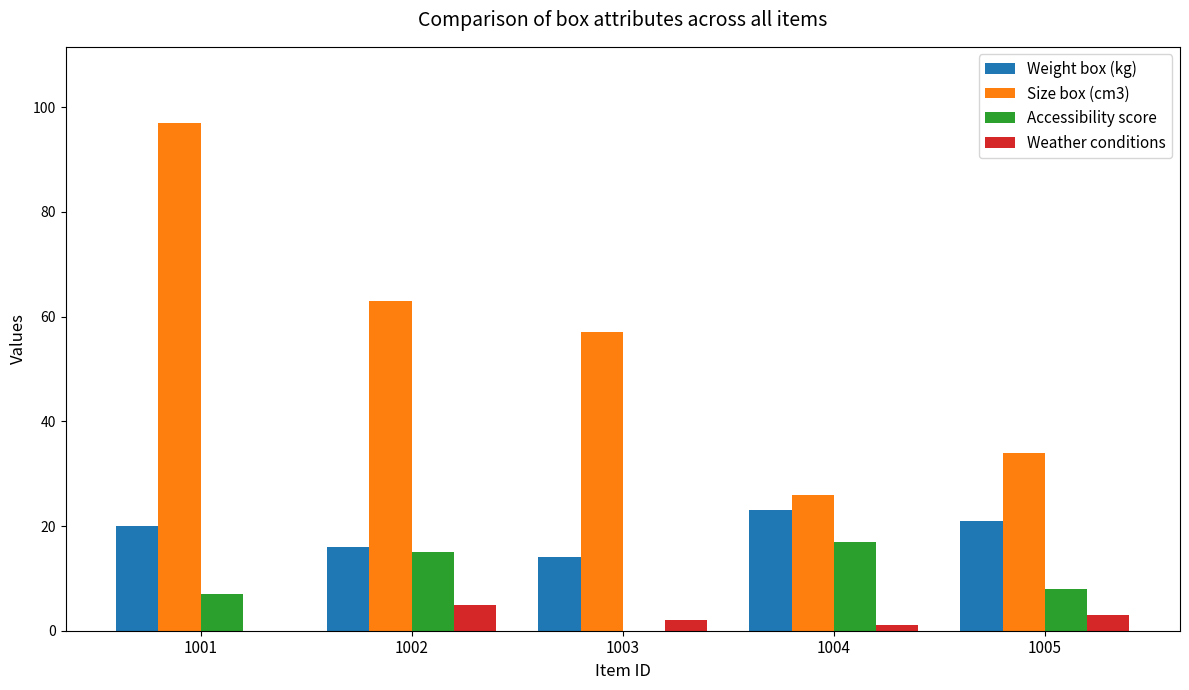

What is the sum of the Accessibility score values at 1005 and 1002?

23